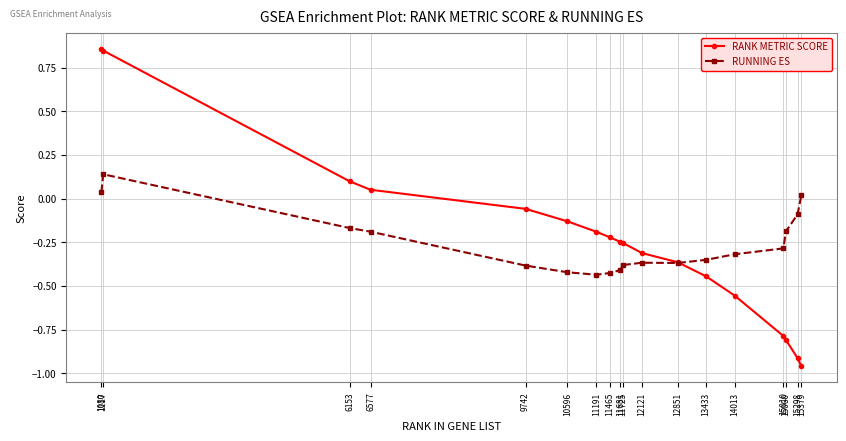

What is the sum of all RUNNING ES values?

-4.6